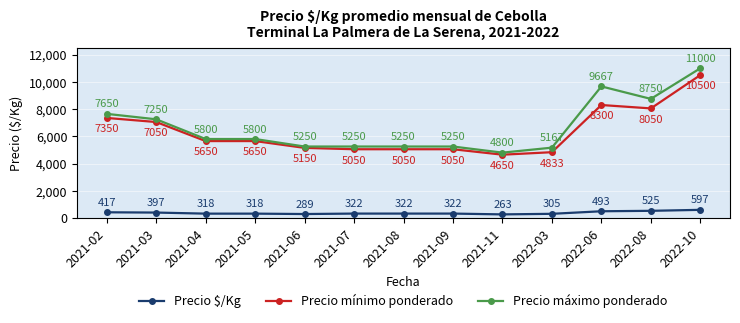

What is the label of the 4th point from the left?

2021-05